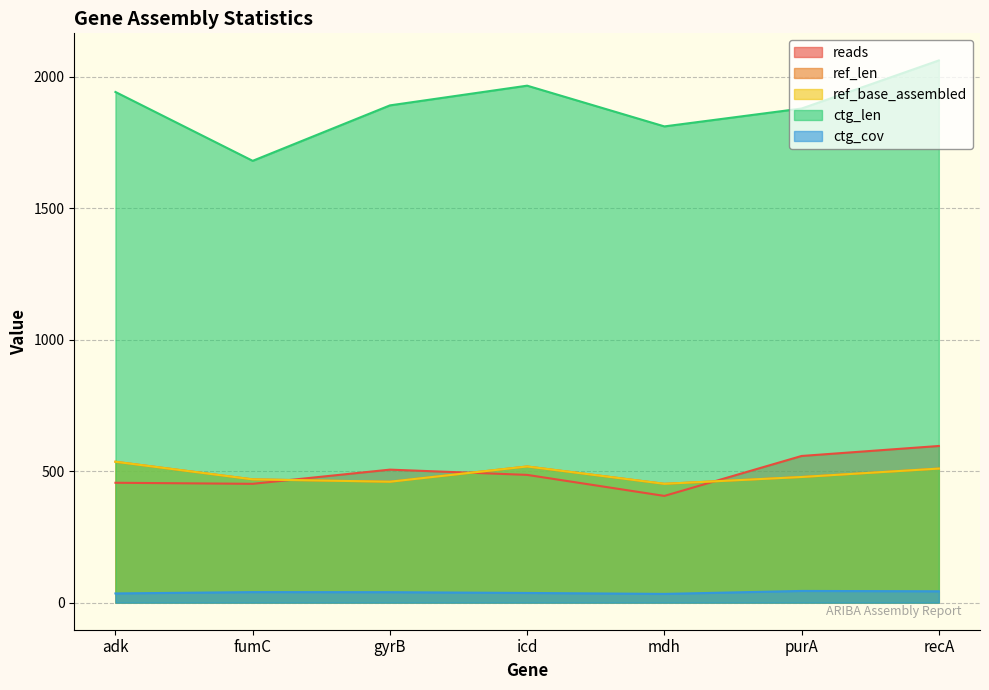

Between fumC and recA, which is larger?

recA